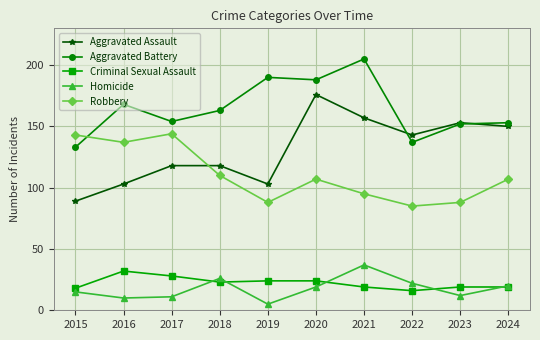

What is the total value across all series at 2021?

513